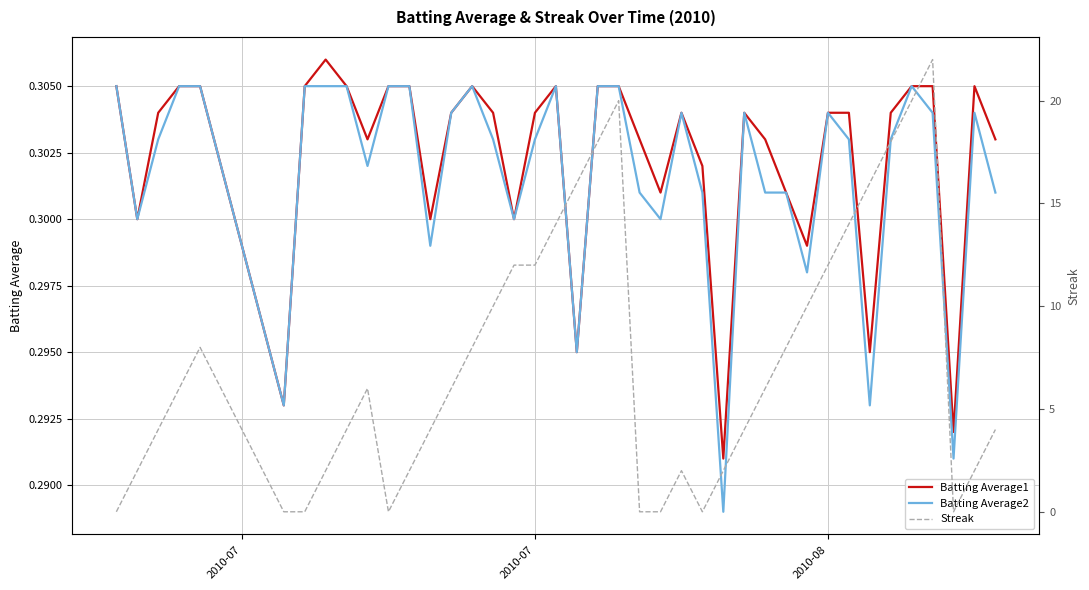

How many interior local peaks does the Streak series have?

5